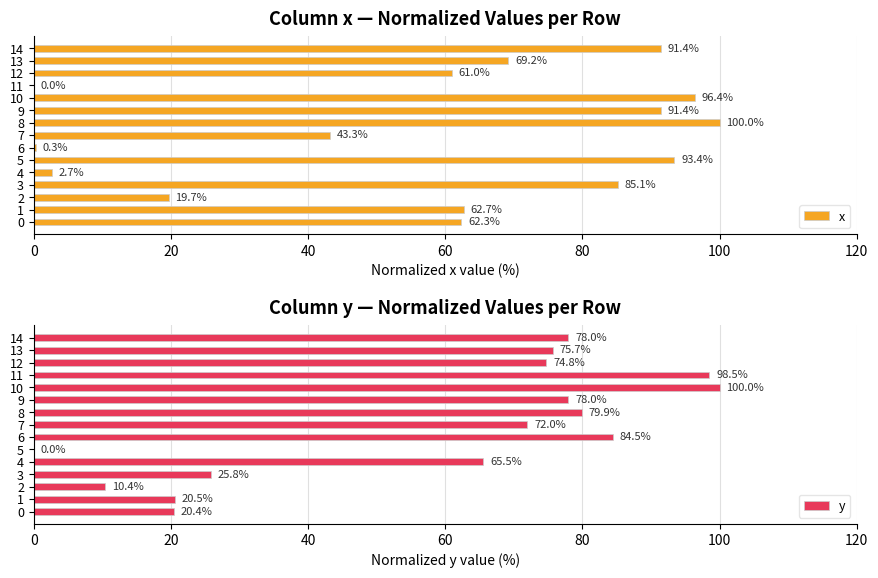

What is the approximate value of x at 2?

19.7